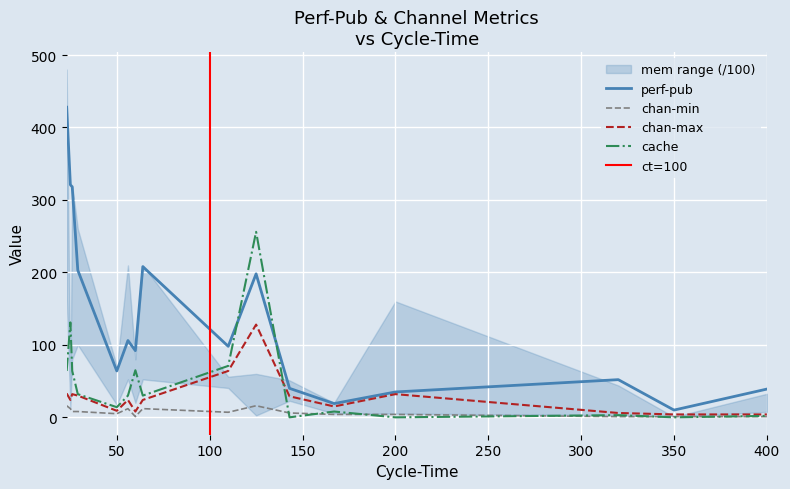

The value of cache at 29 is 14. True or false?

False